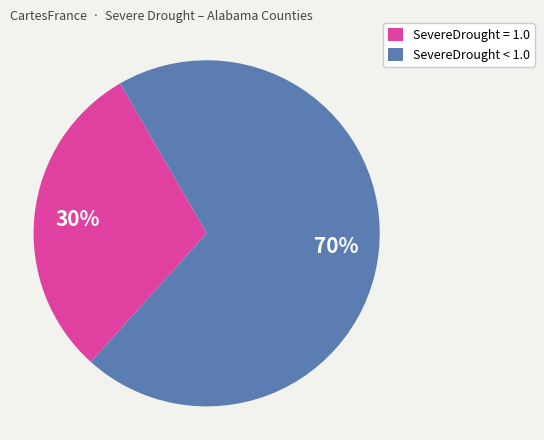

Rank the categories by value from highest to lowest.

SevereDrought < 1.0, SevereDrought = 1.0